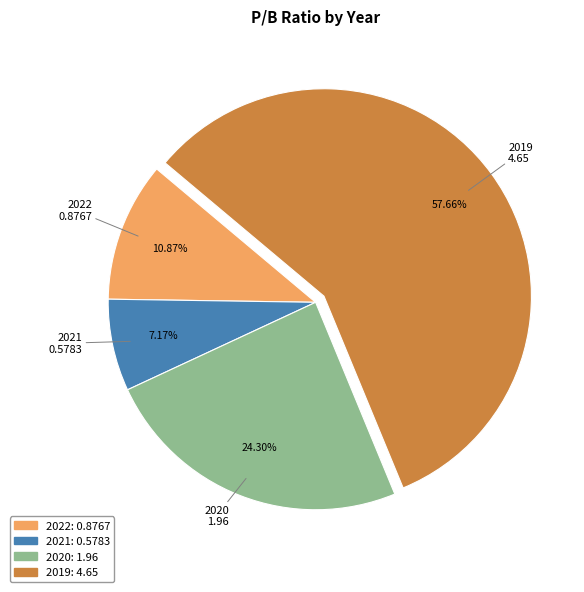

To the nearest percent, what is the difference between the largest and smallest slice percentages?

50%